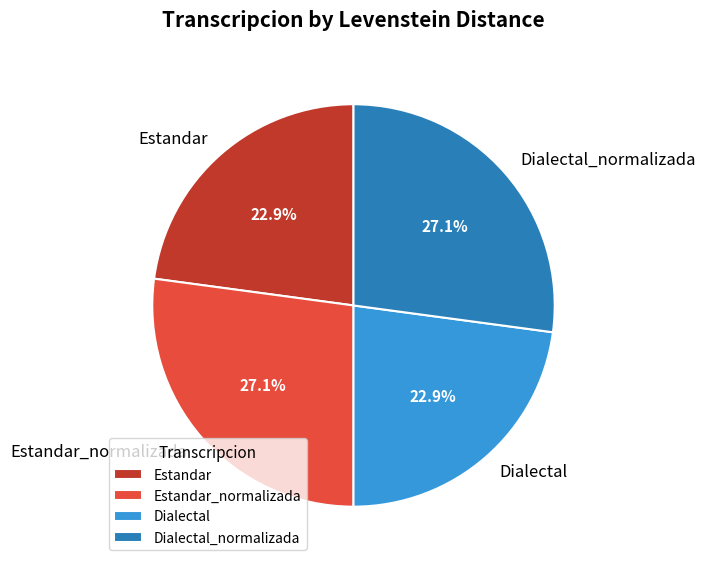

To the nearest percent, what is the difference between the Estandar and Estandar_normalizada slice percentages?

4%